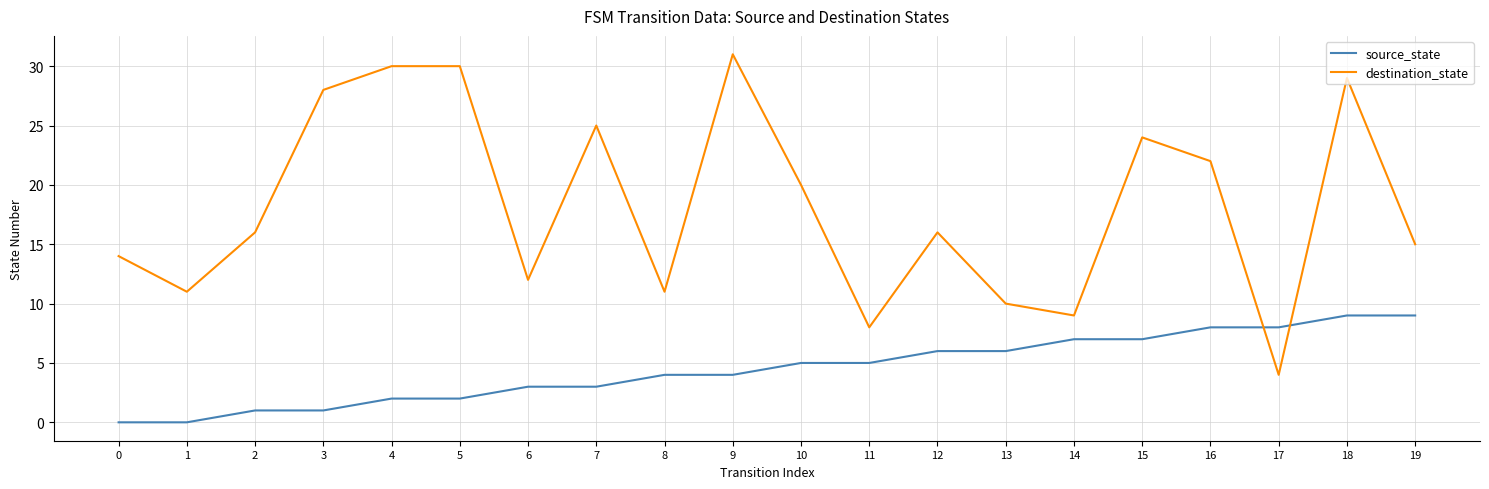

What is the maximum value shown in the chart?

31